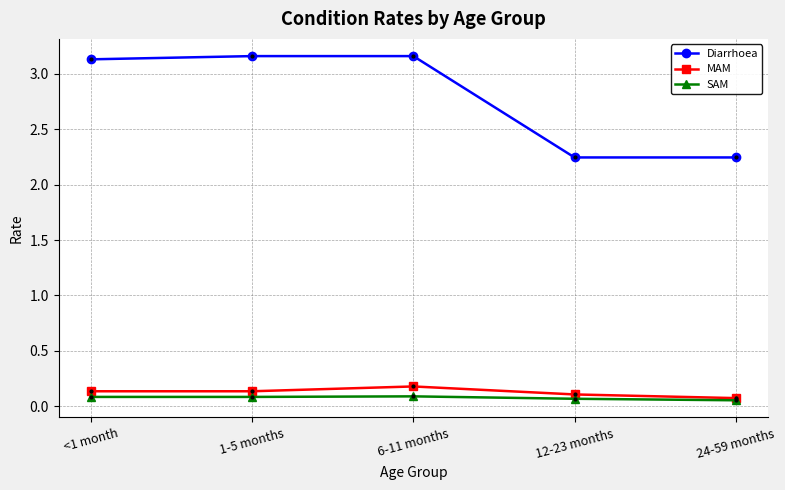

True or false: Diarrhoea and MAM intersect in this chart.

False